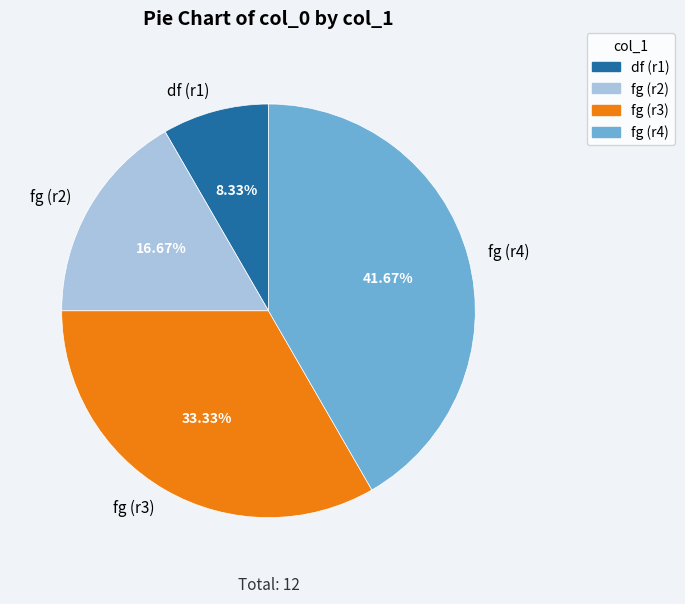

Is there any slice that represents more than half of the pie?

No